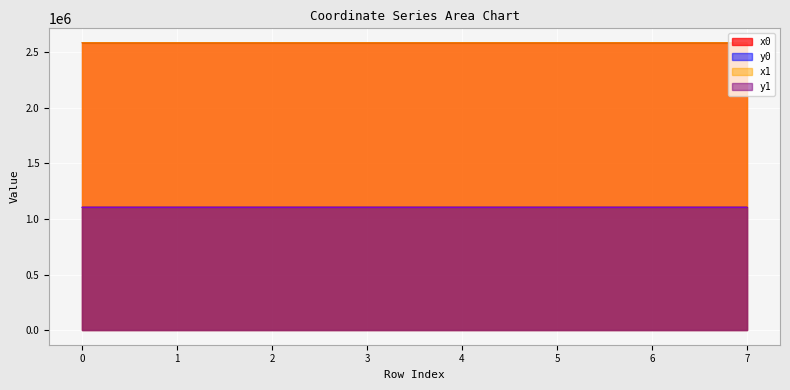

What are all the series names shown in the legend?

x0, y0, x1, y1